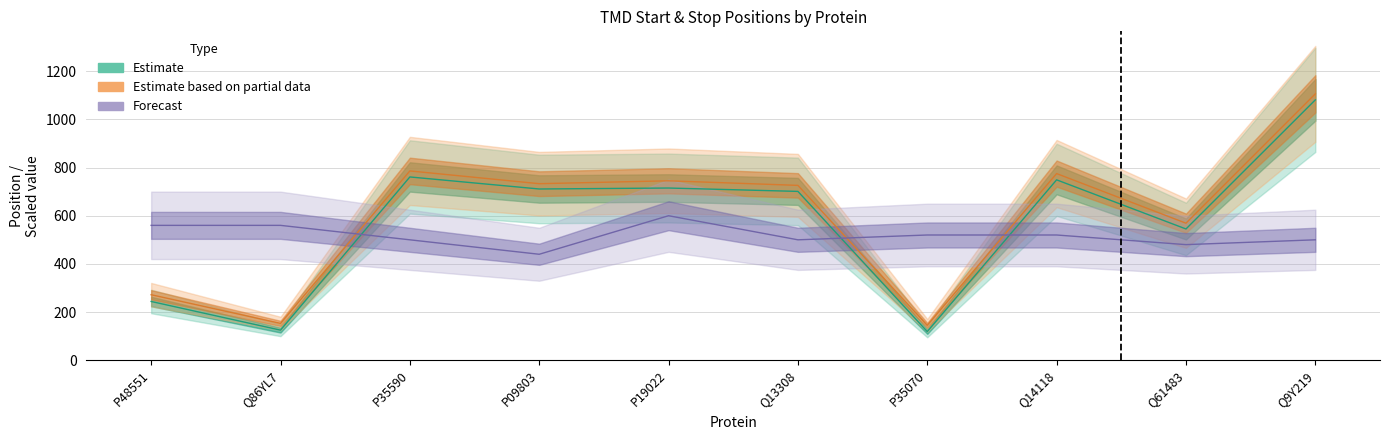

What is the total value across all series at Q13308?

1927